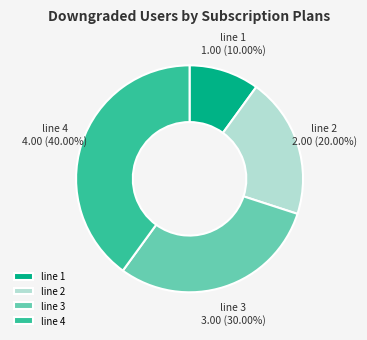

To the nearest percent, what is the difference between the largest and smallest slice percentages?

30%